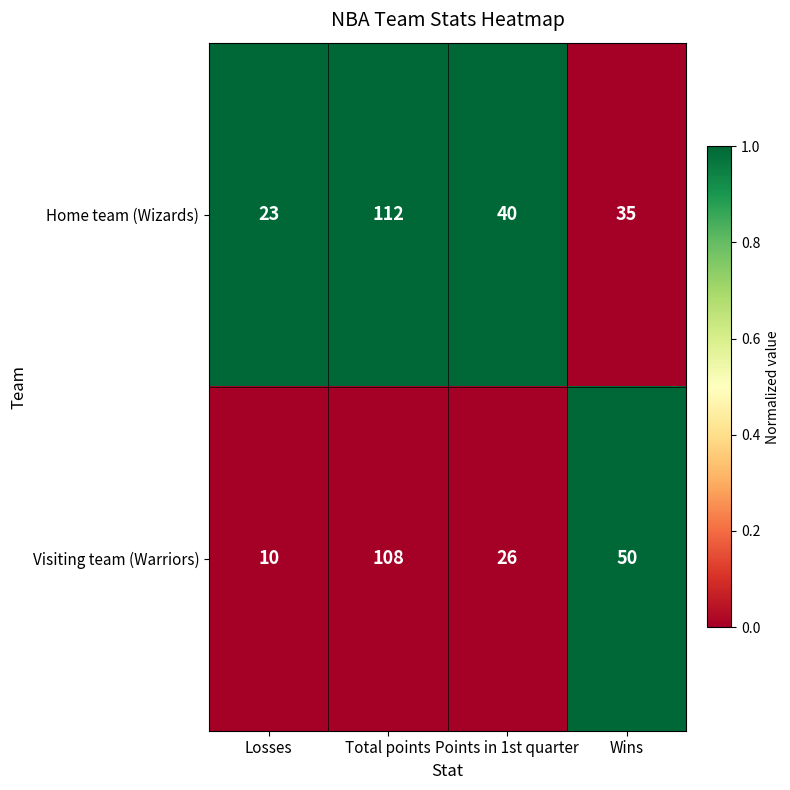

What is the sum of the Visiting team (Warriors) values at Total points and Losses?

118